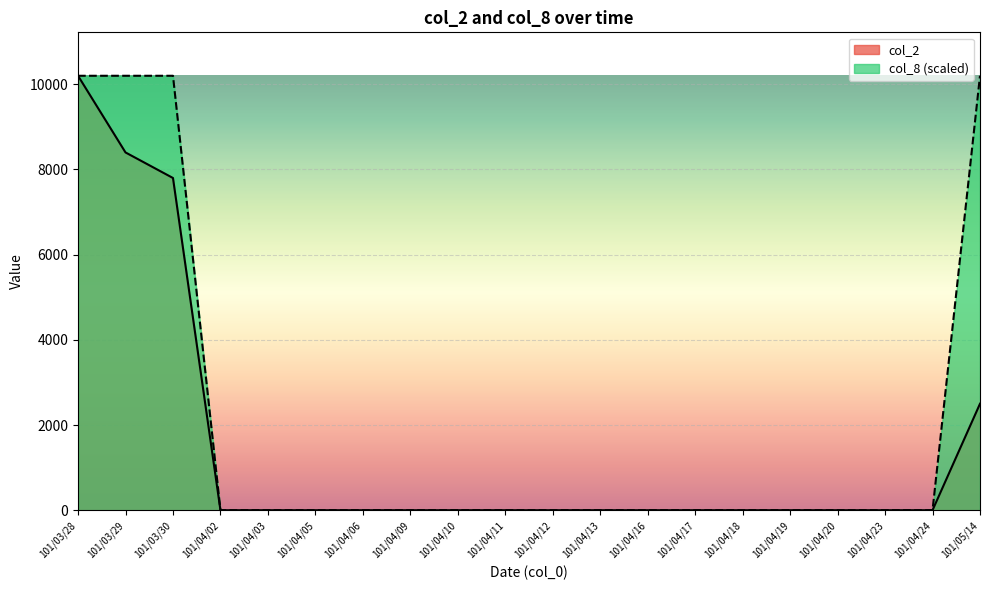

Is it true that col_8 equals 0 at 101/04/06?

True